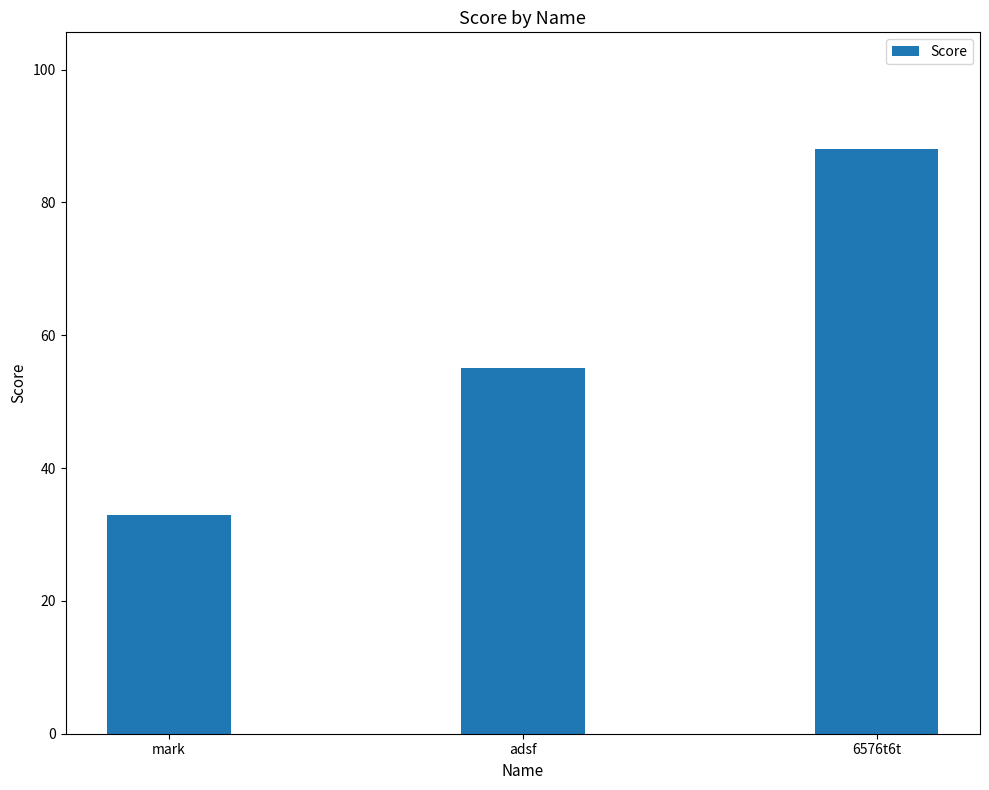

Are the bars grouped side by side (vs. stacked)?

No